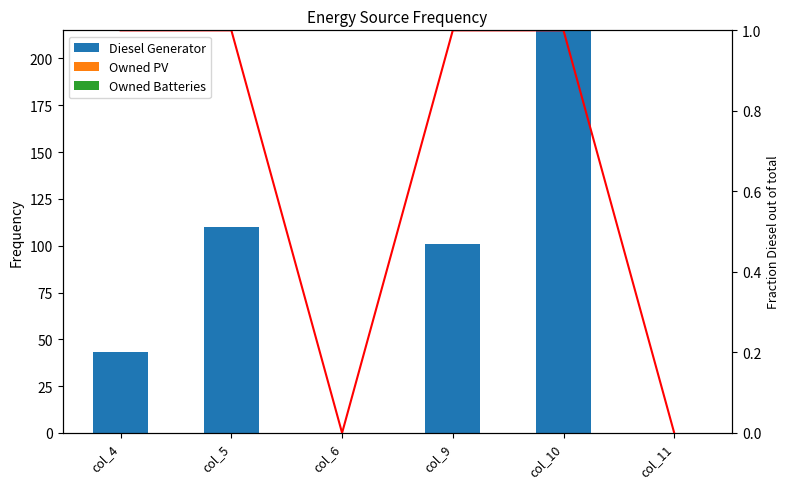

What is the difference between the maximum and minimum values in the Fraction Diesel series?

1